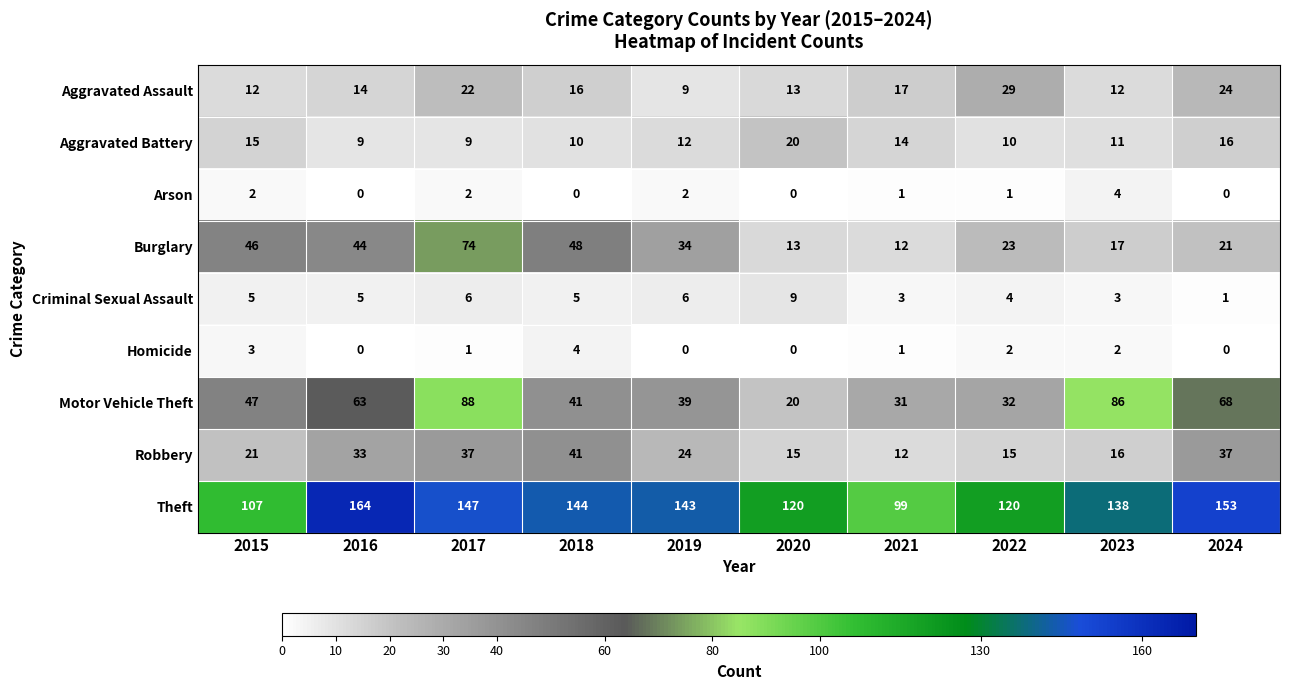

What is the difference between the maximum and minimum values in the Burglary series?

62